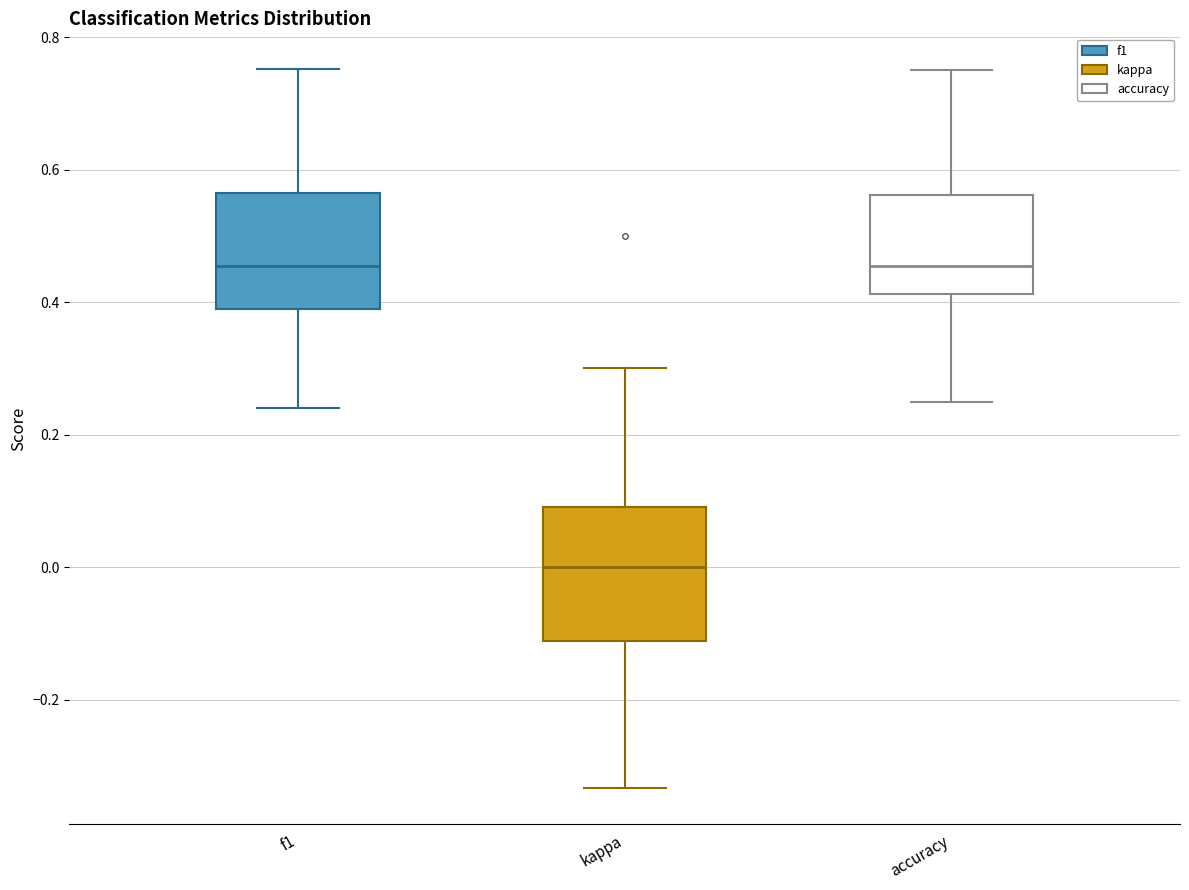

Reading left to right, transcribe this box plot: for each box, give where its median line is, the range the box spans, and where its two whiskers end, as read against the y-axis. The values are not printed on the chart, so give them approximately, as read against the axis.

f1: median 0.46, box 0.38 to 0.56, whiskers 0.24 to 0.76
kappa: median 0.00, box -0.12 to 0.10, whiskers -0.34 to 0.30
accuracy: median 0.46, box 0.42 to 0.56, whiskers 0.26 to 0.76